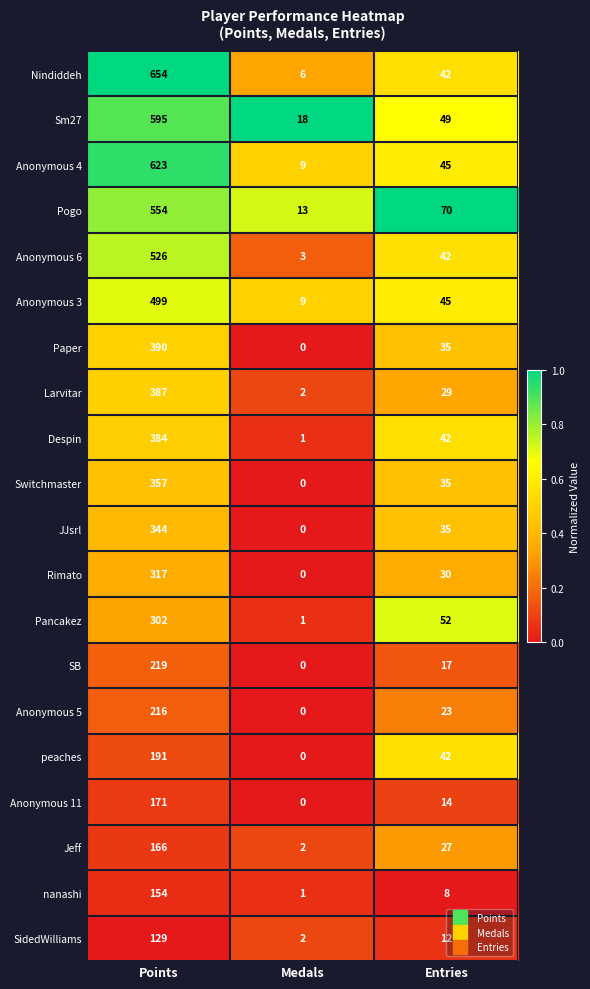

What is the average value of the nanashi series?

54